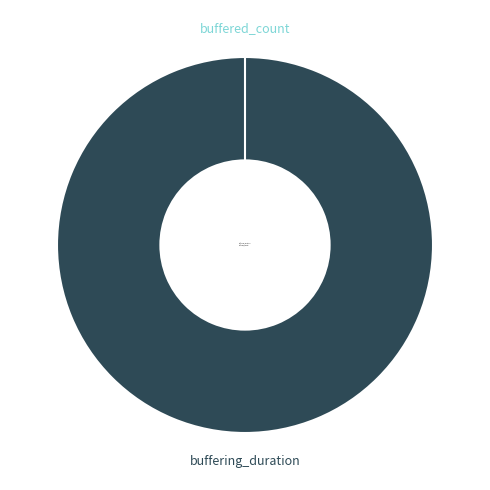

To the nearest percent, what is the difference between the buffered_count and buffering_duration slice percentages?

100%